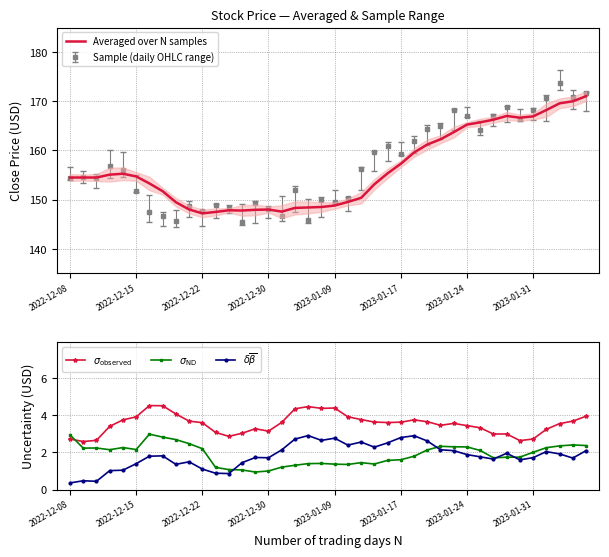

What position from the right is 21?

19